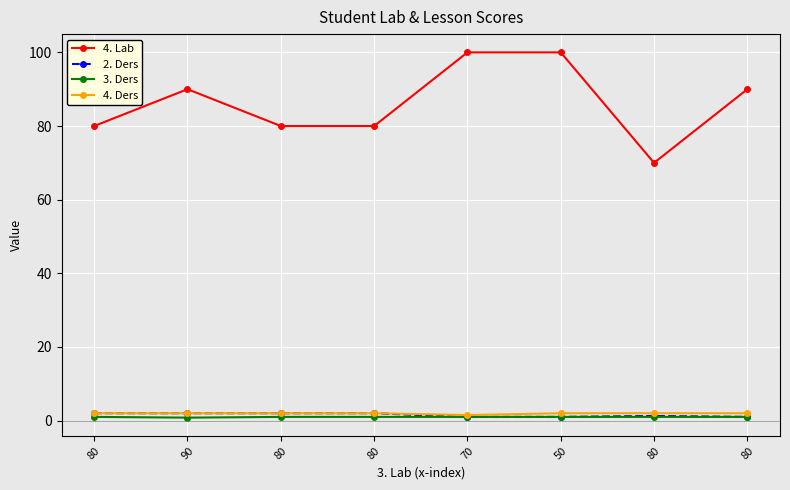

Count the number of categories in the chart.

8